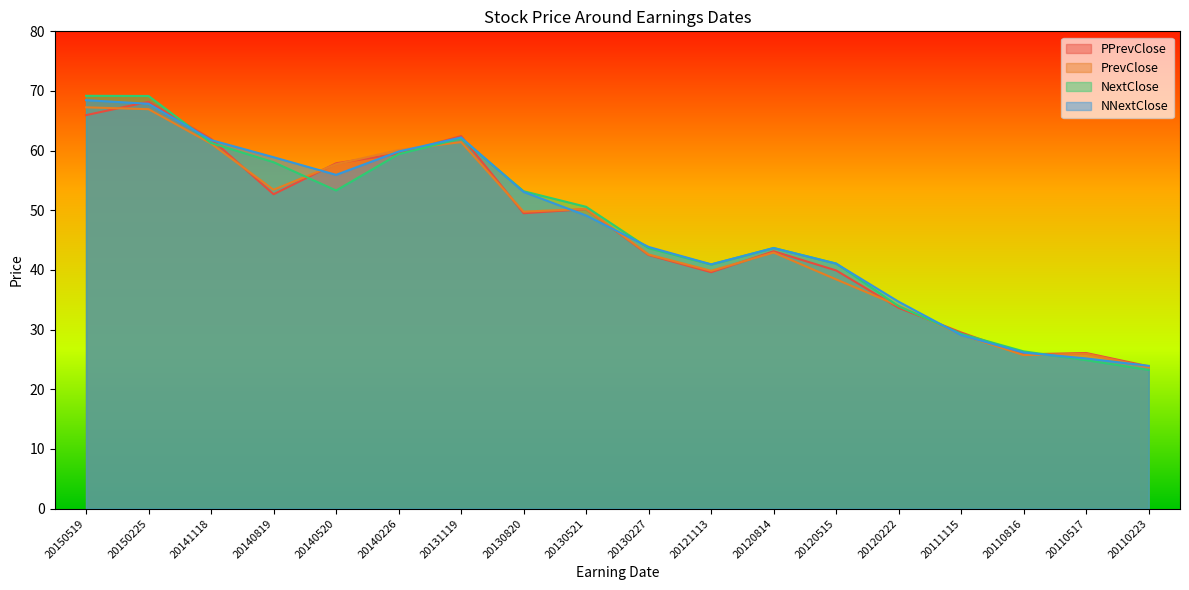

True or false: NNextClose and PrevClose intersect in this chart.

True